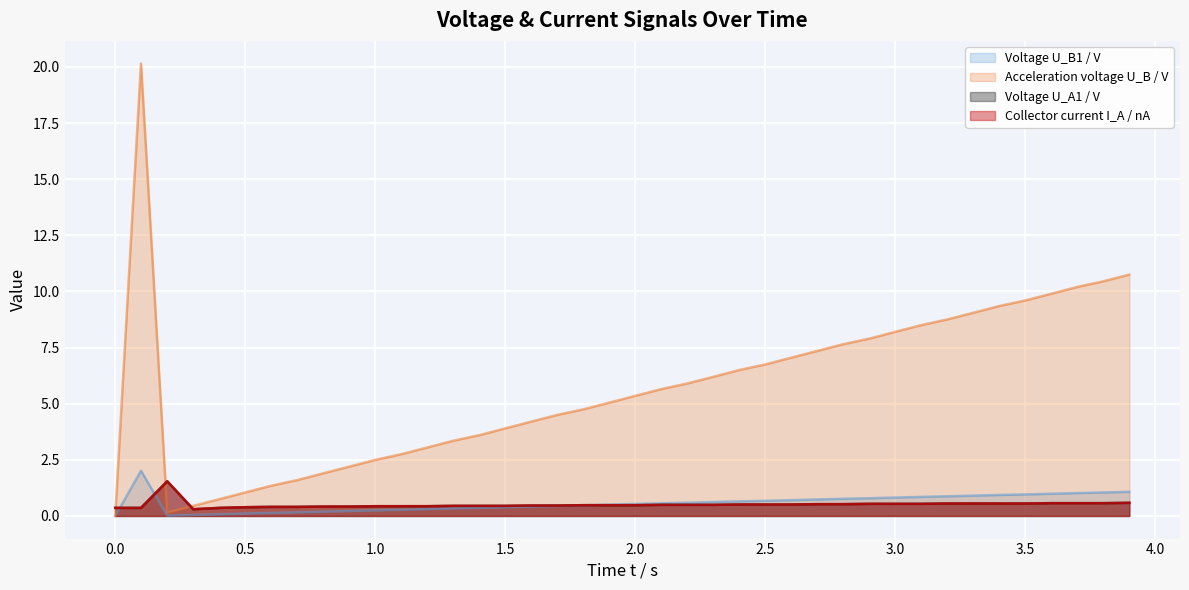

Does the chart display data point markers on the line(s)?

No